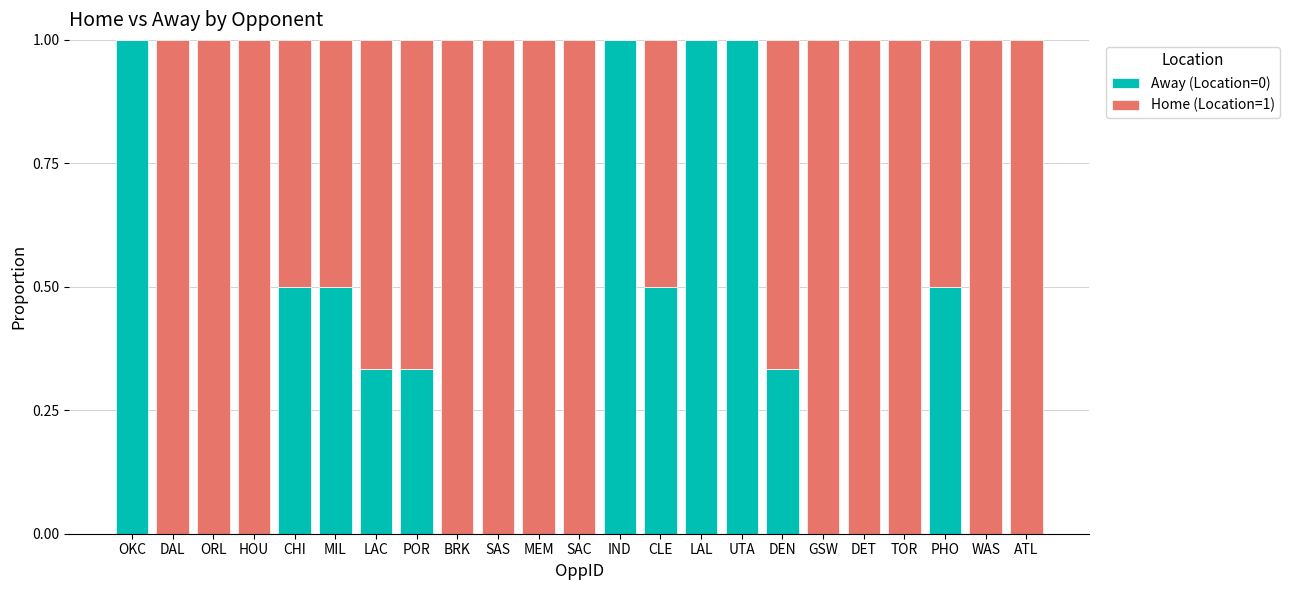

What is the sum of the Away (Location=0) values at DET and LAL?

1.0